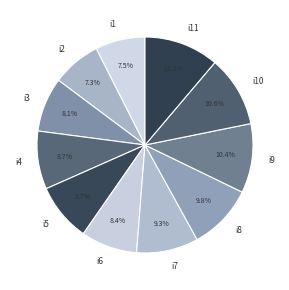

Between i10 and i2, which is larger?

i10